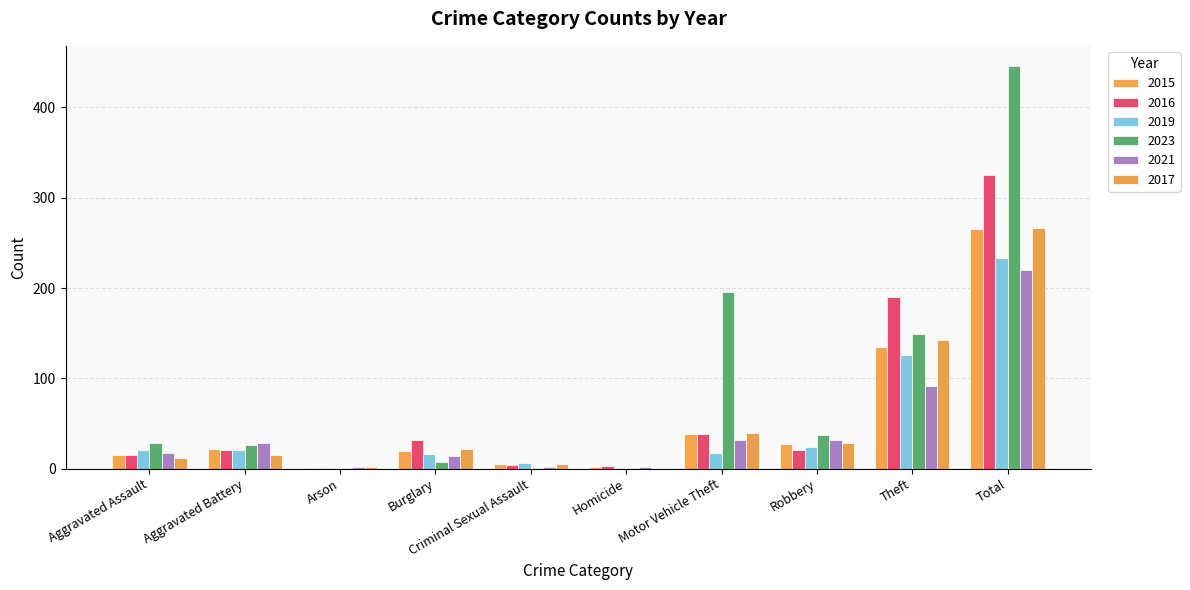

Which label corresponds to the smallest value in the chart?

Homicide